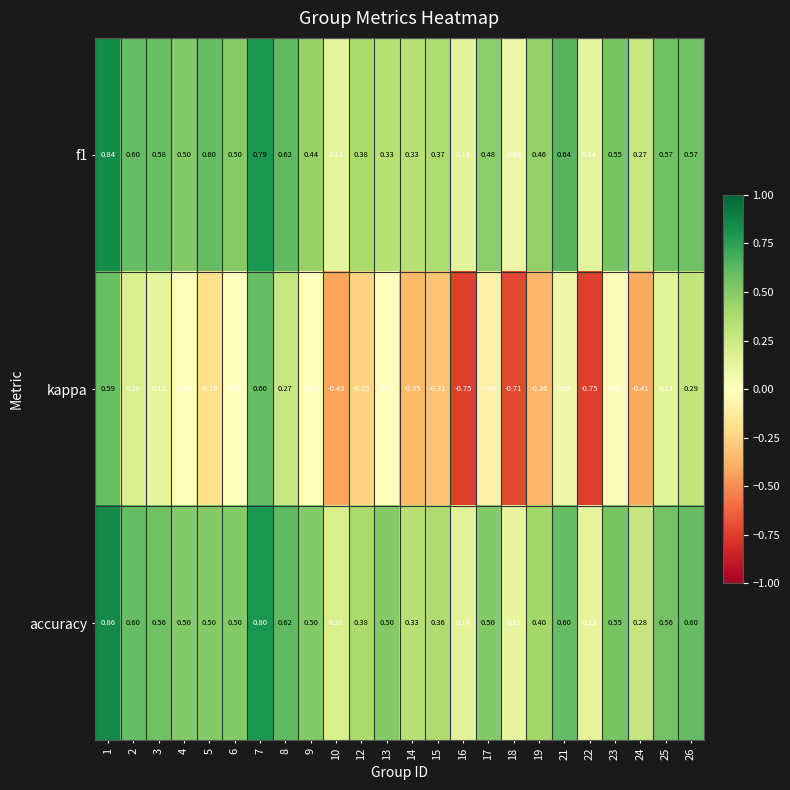

Which series has the widest spread of values?

kappa